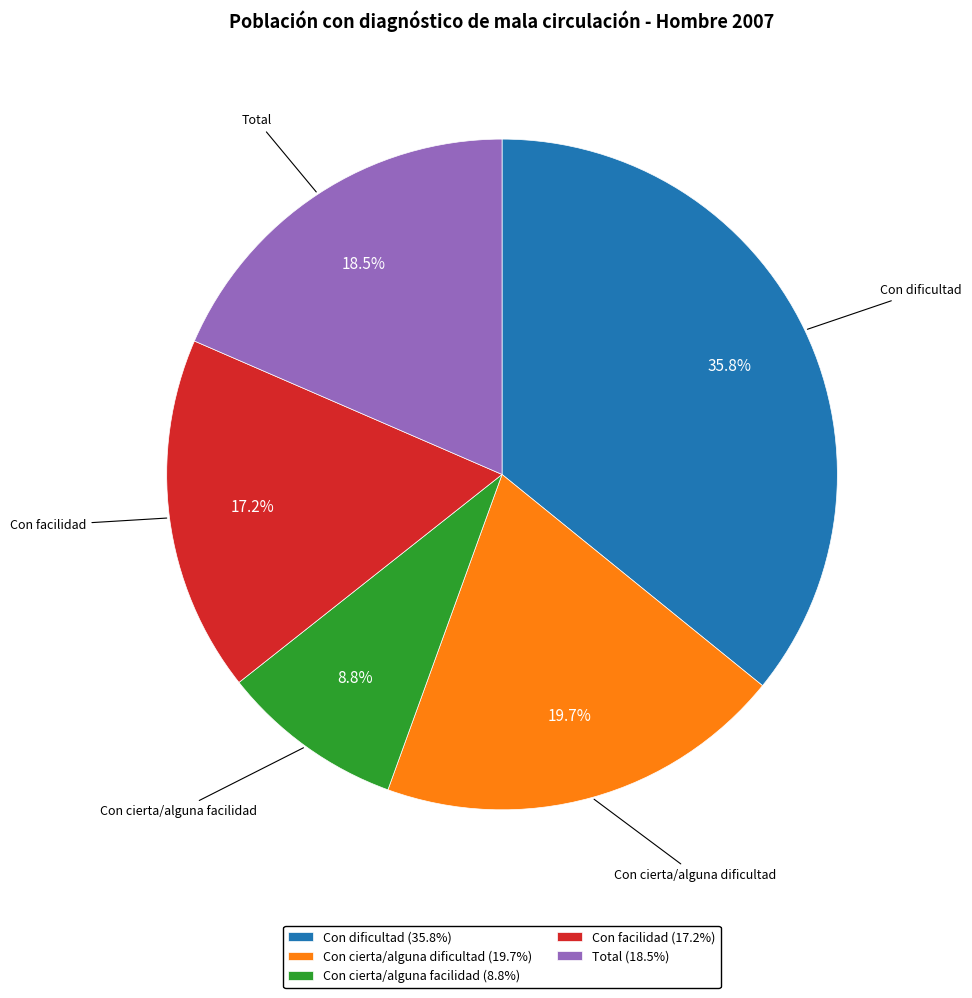

Is there a majority slice in this chart?

No